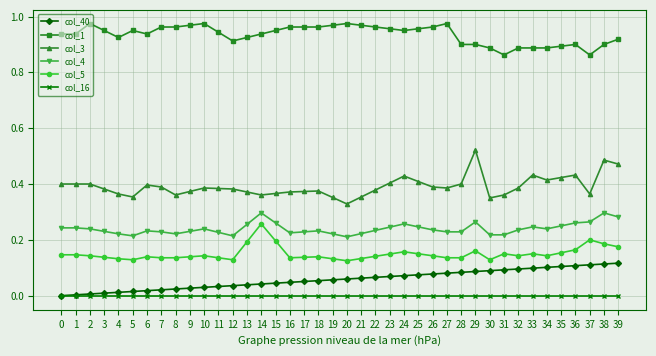

Which series has the widest spread of values?

col_3